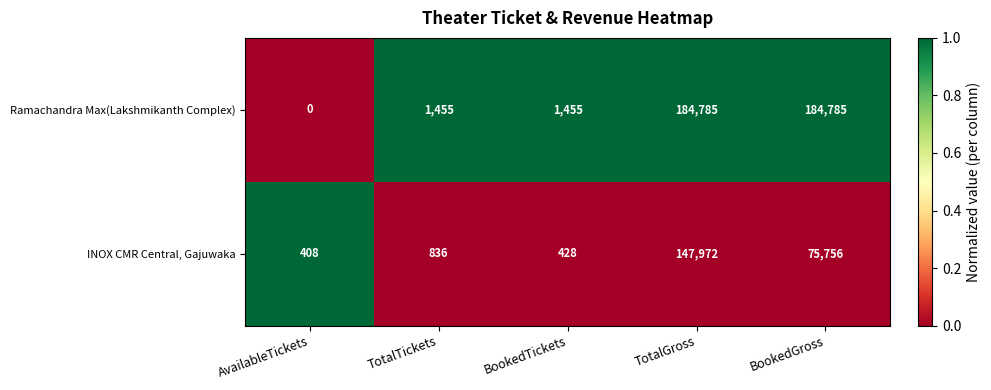

What is the spread (max minus min) of values at AvailableTickets?

408